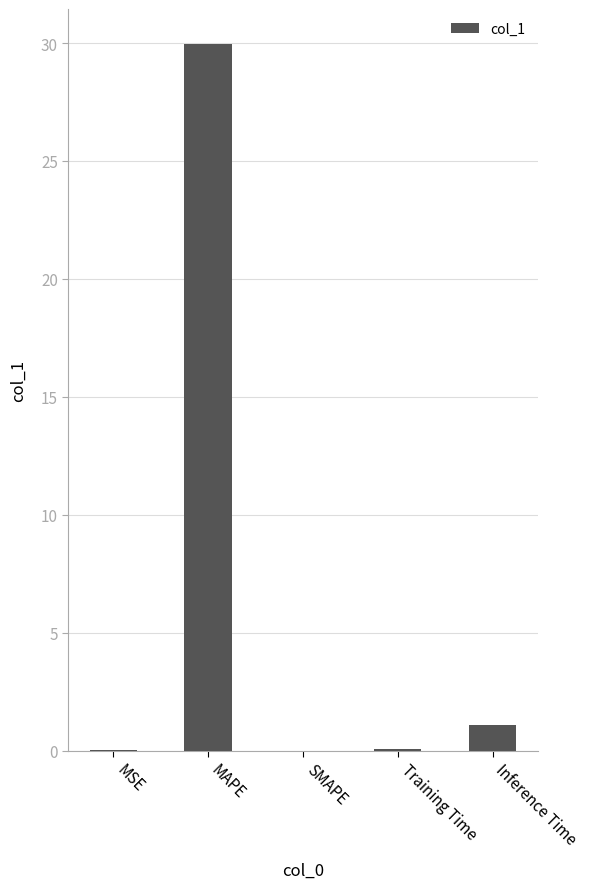

Is it true that the value at SMAPE is 0.0?

True